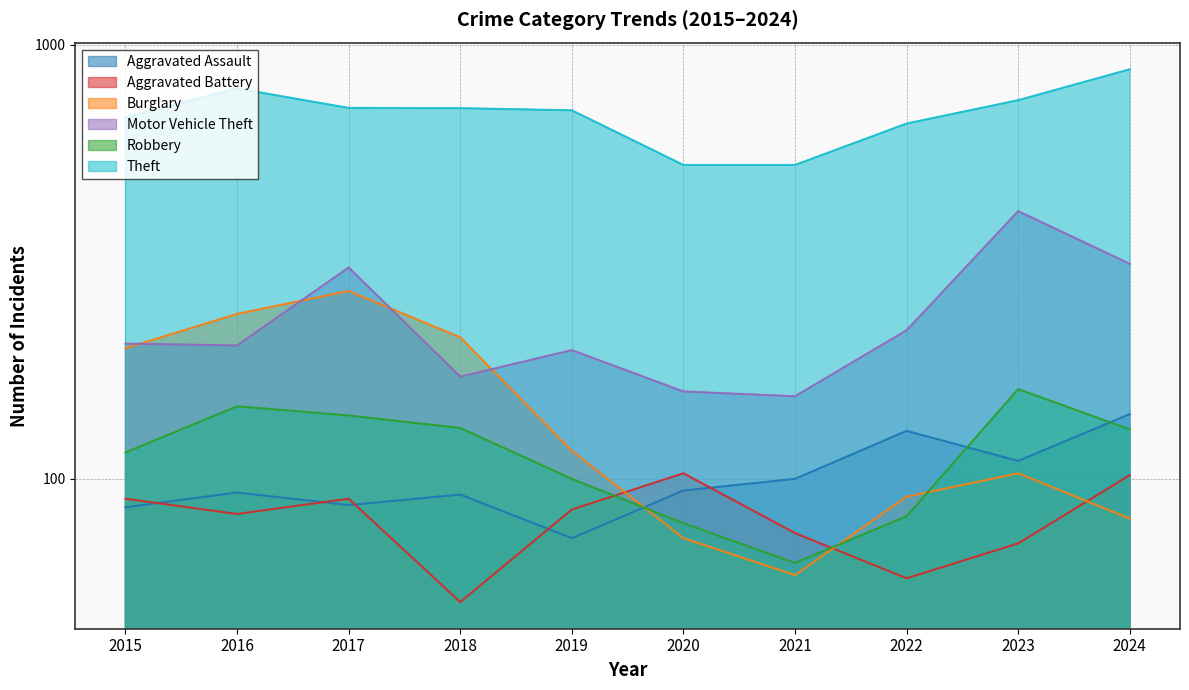

At 2024, list the series in order from largest to smallest.

Theft, Motor Vehicle Theft, Aggravated Assault, Robbery, Aggravated Battery, Burglary